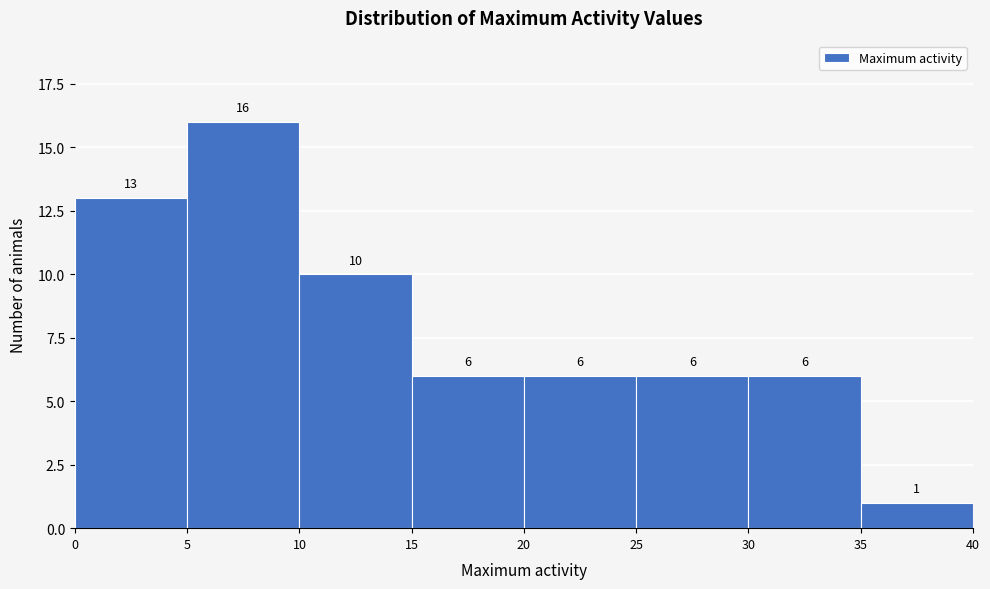

Over which range of the x-axis is the bar tallest?

5 to 10